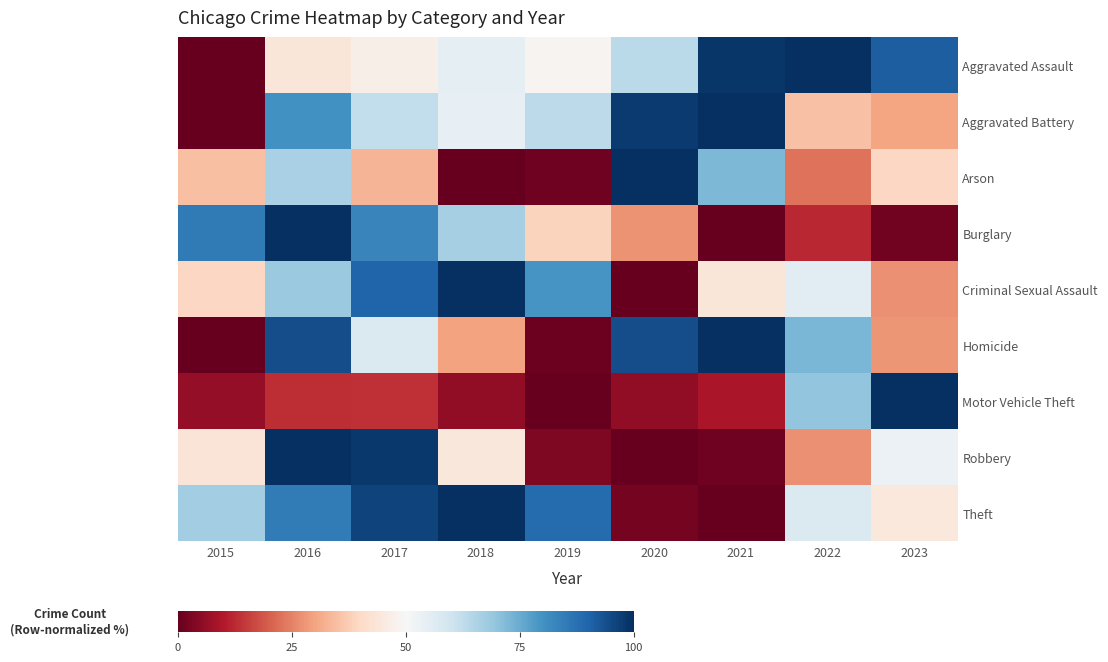

List the series in order of their peak value, highest first.

Aggravated Assault, Aggravated Battery, Arson, Burglary, Criminal Sexual Assault, Homicide, Motor Vehicle Theft, Robbery, Theft